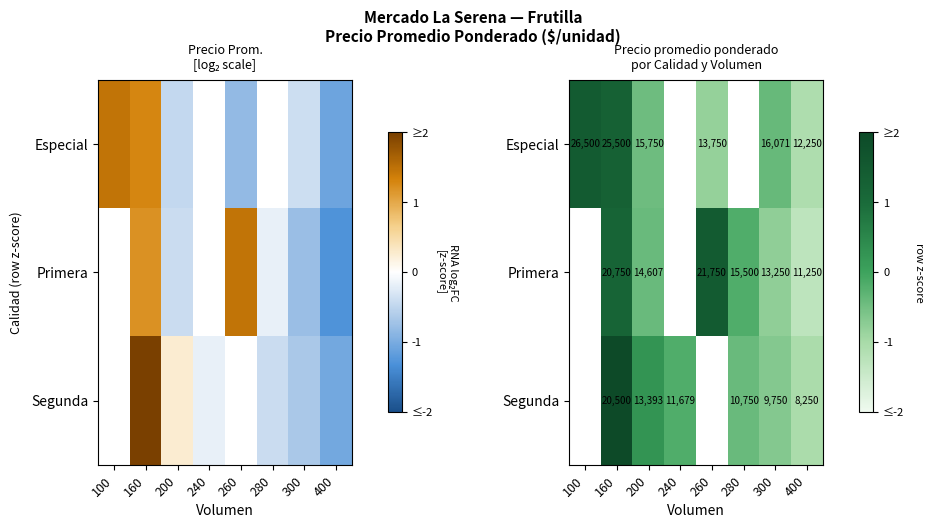

Which has a higher value, 280 or 260?

260